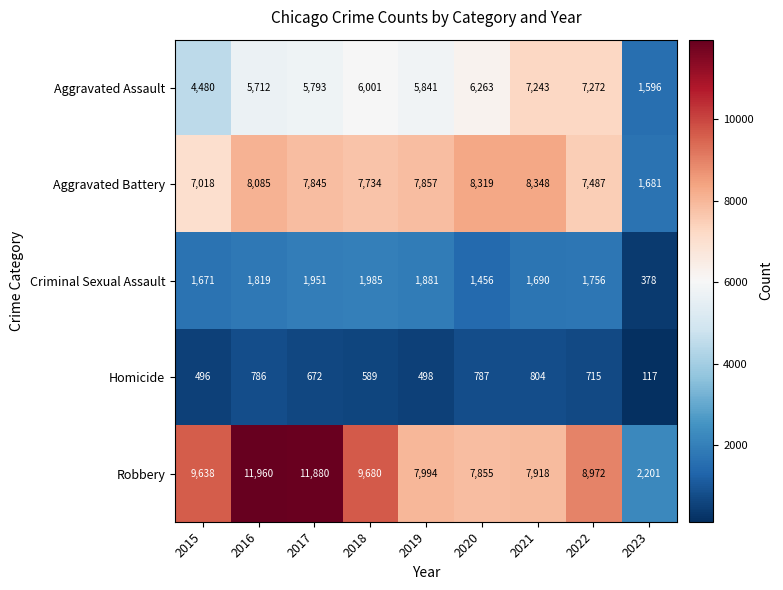

How many data points does each series have?

9